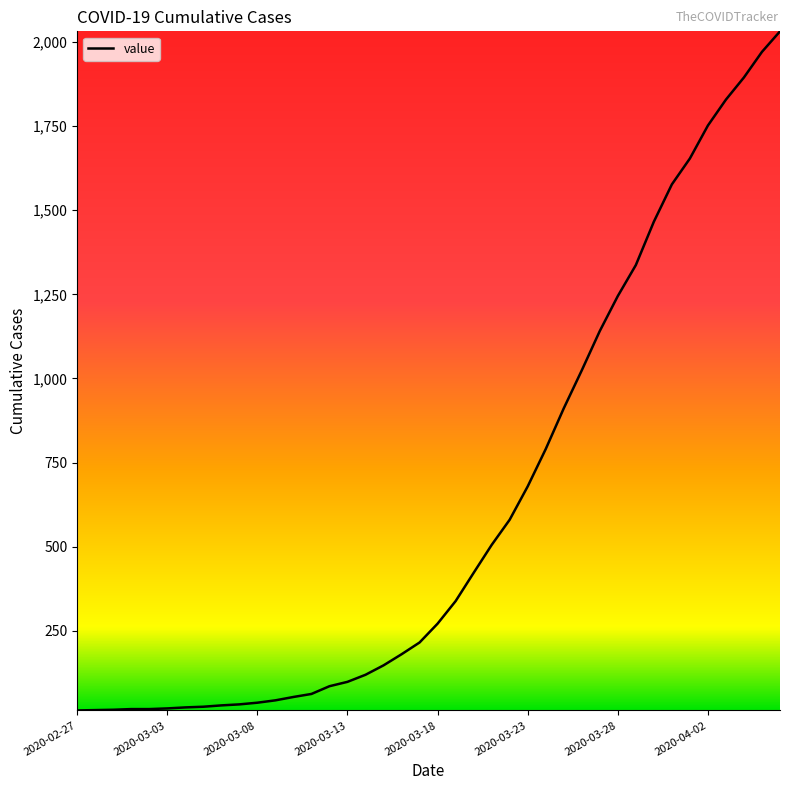

What is the maximum value shown in the chart?

2032